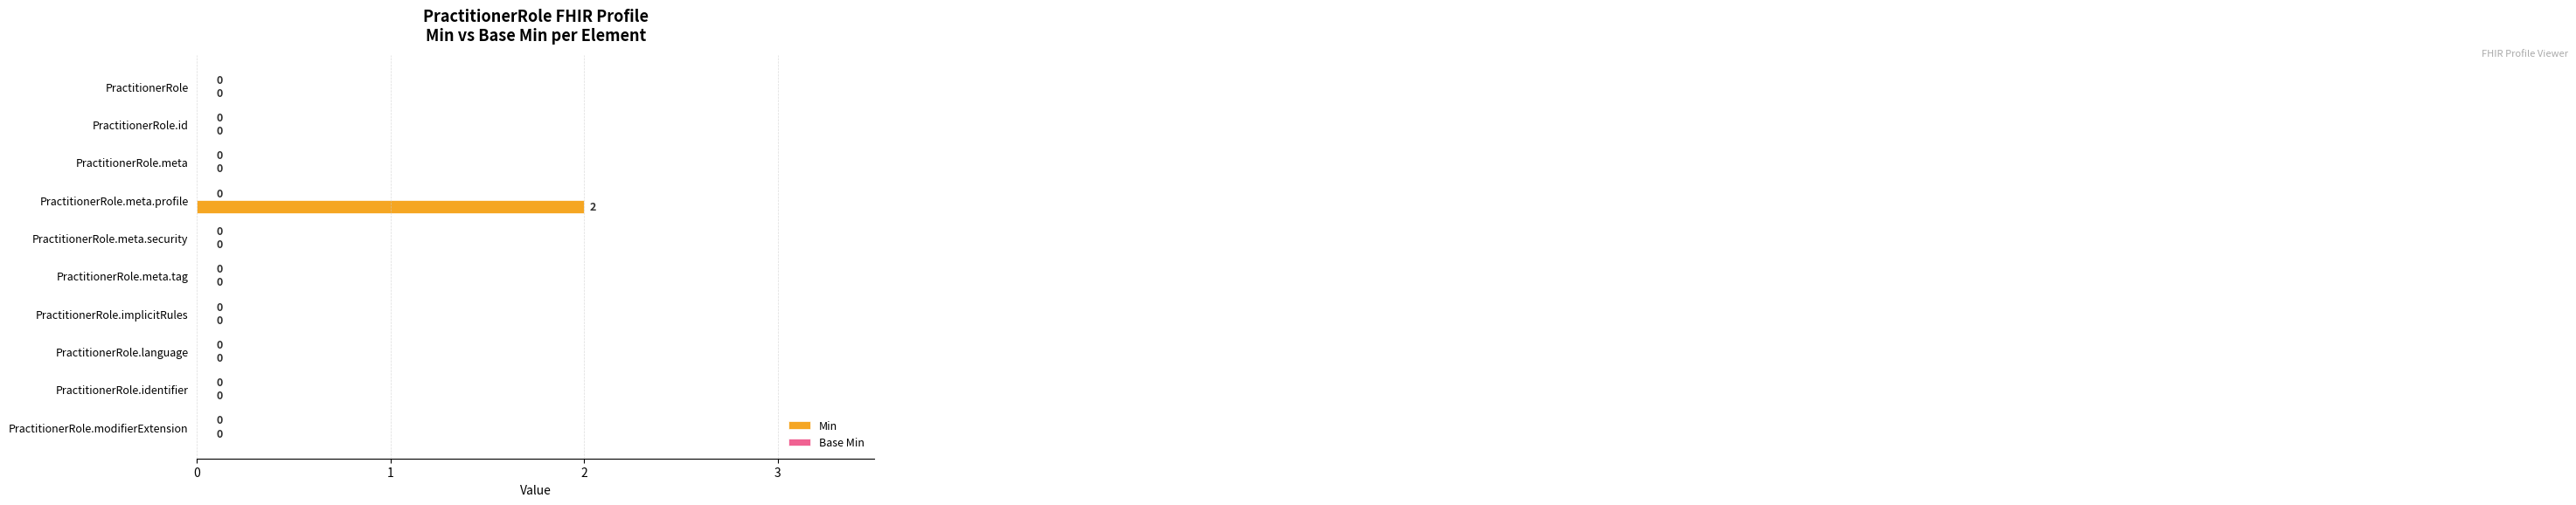

What is the change in value from PractitionerRole to PractitionerRole.meta.profile?

+2